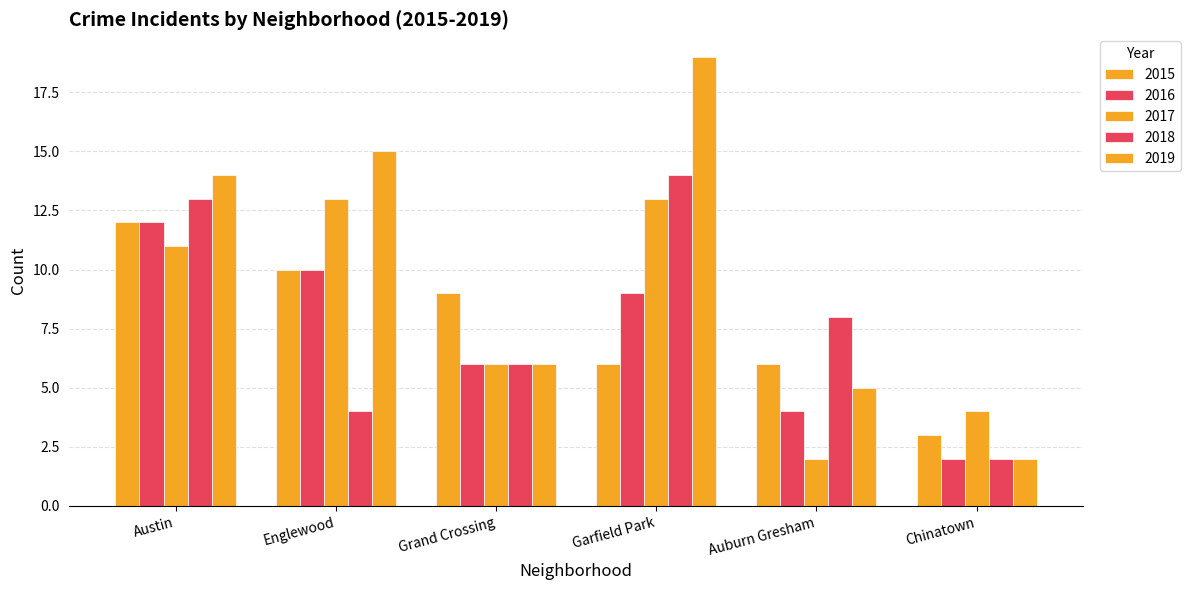

Which series changed the most between Auburn Gresham and Chinatown?

2018